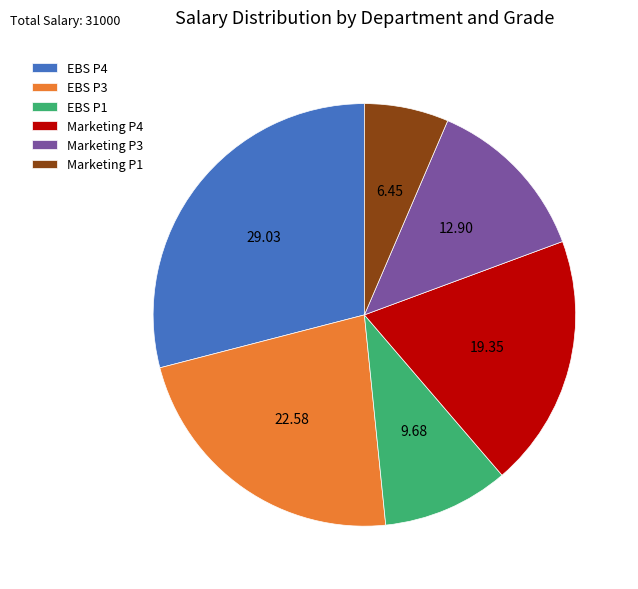

How many segments does this pie chart have?

6